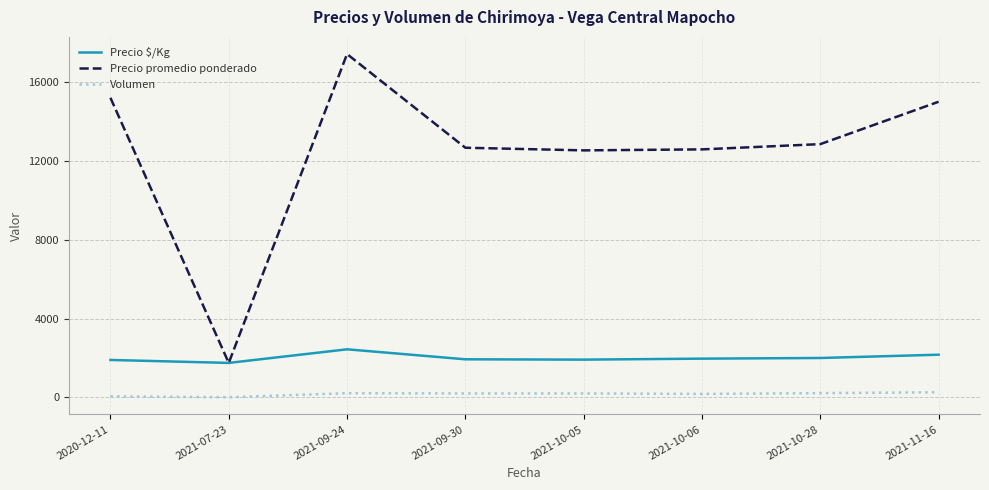

Which series has the largest range (max minus min)?

Precio promedio ponderado